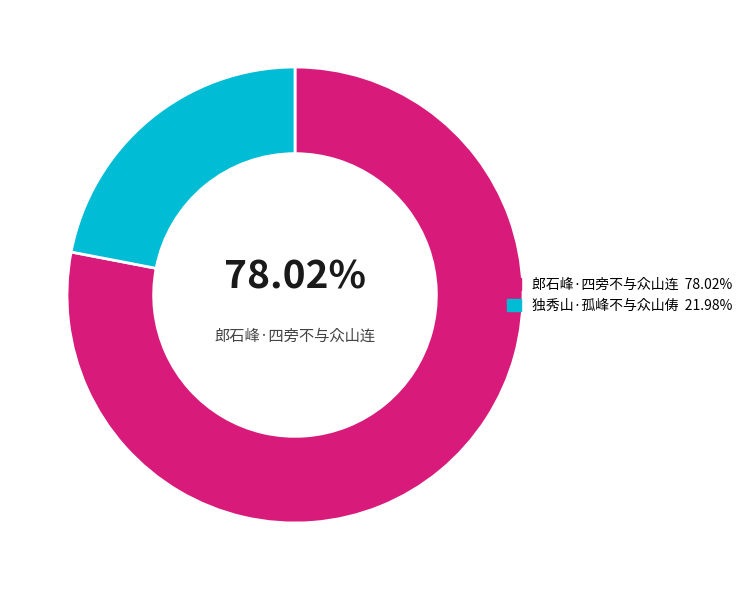

Is there a majority slice in this chart?

Yes